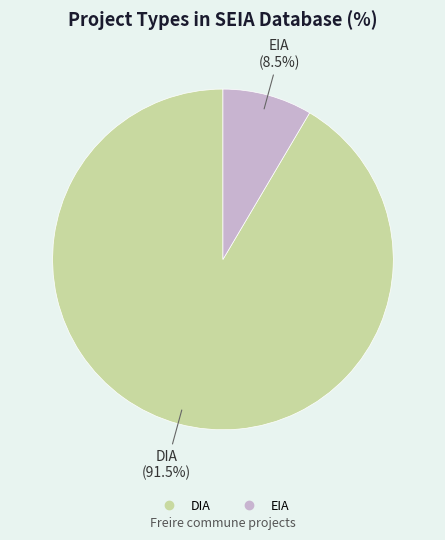

What is the largest slice in the pie chart?

DIA